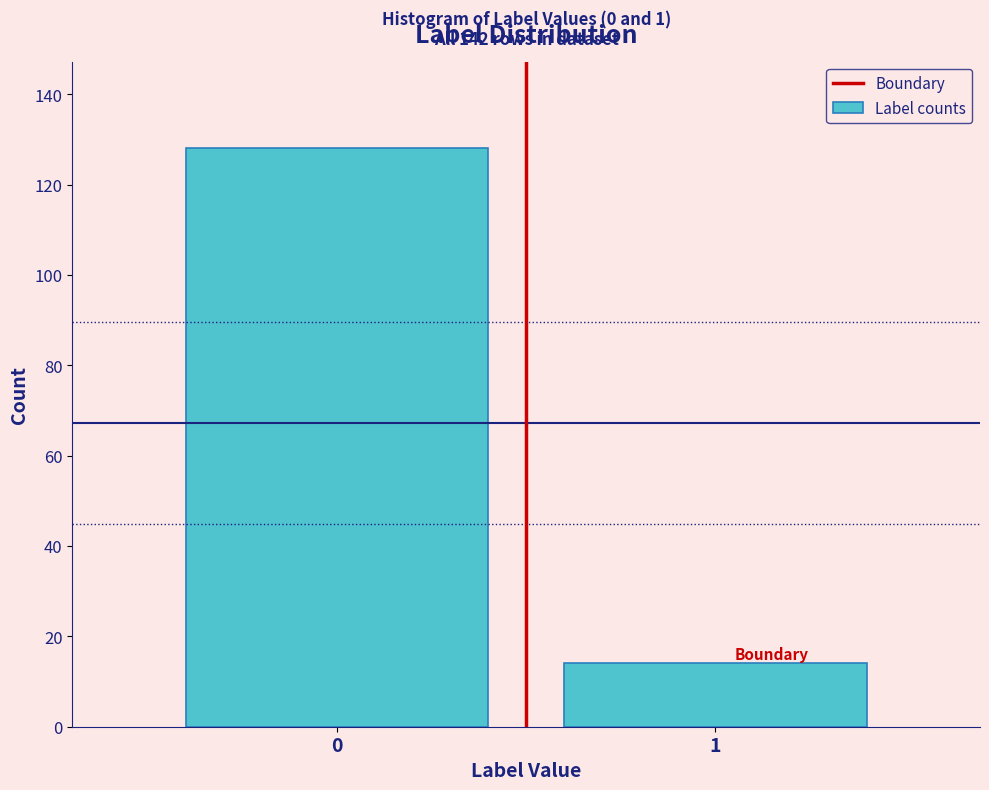

Reading right to left, what are all the values shown in this chart?

14	128